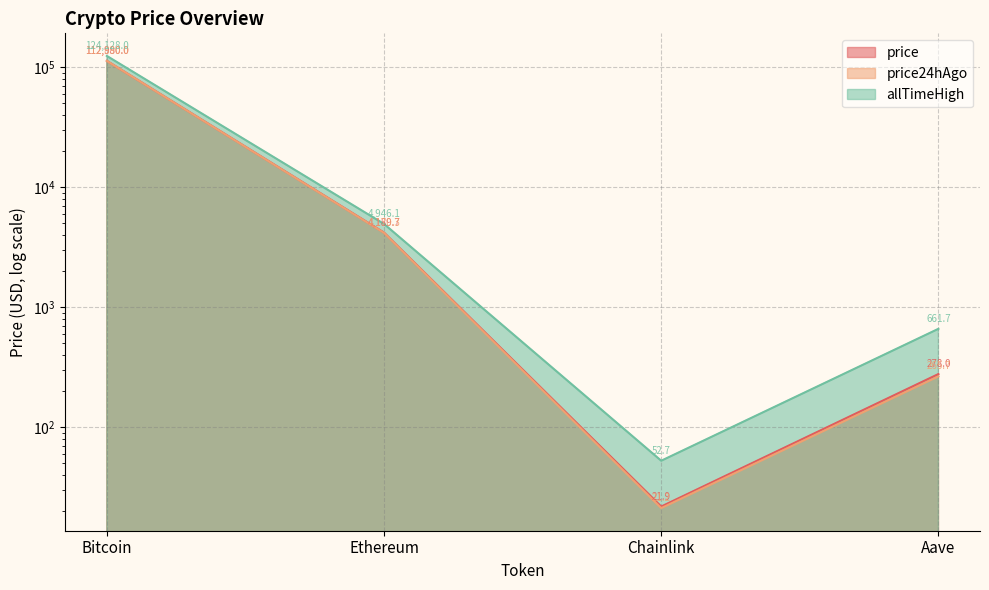

Which series has the largest total across all categories?

allTimeHigh